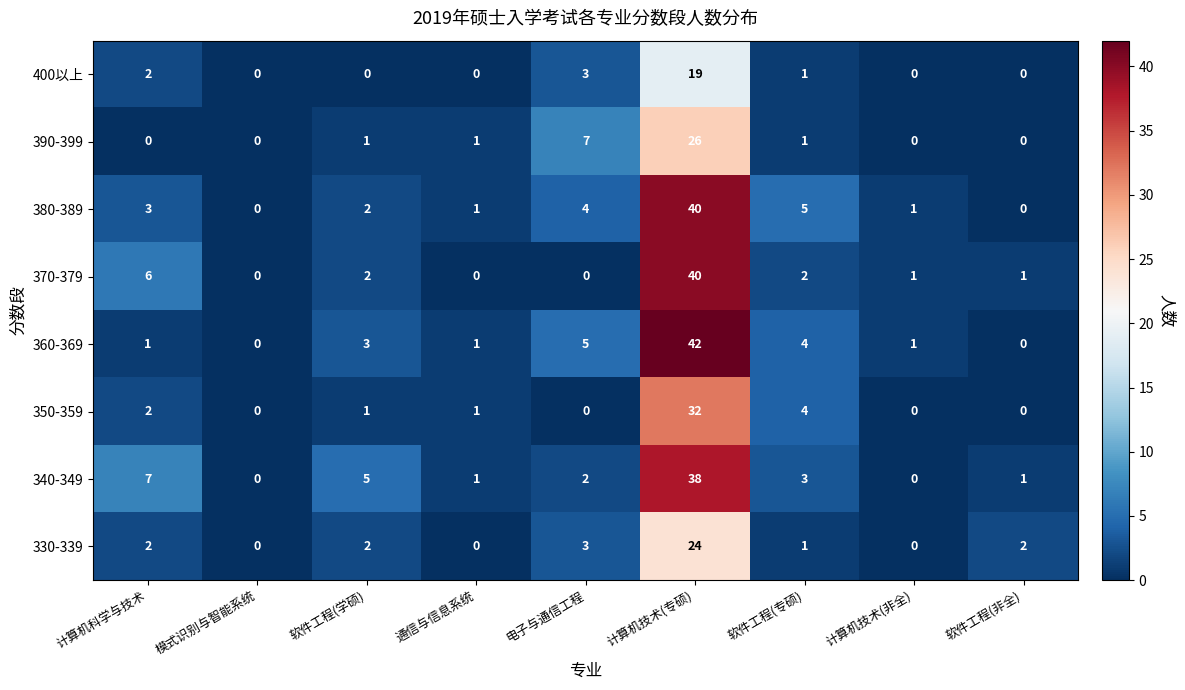

At which label is 390-399 closest to 13?

电子与通信工程